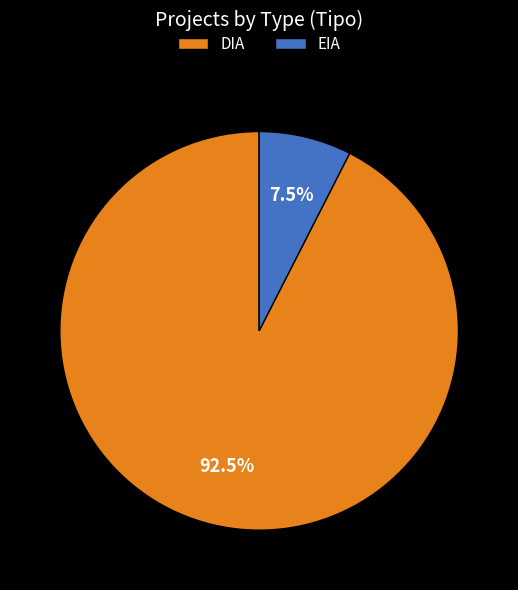

What is the total percentage of DIA and EIA?

100.0%